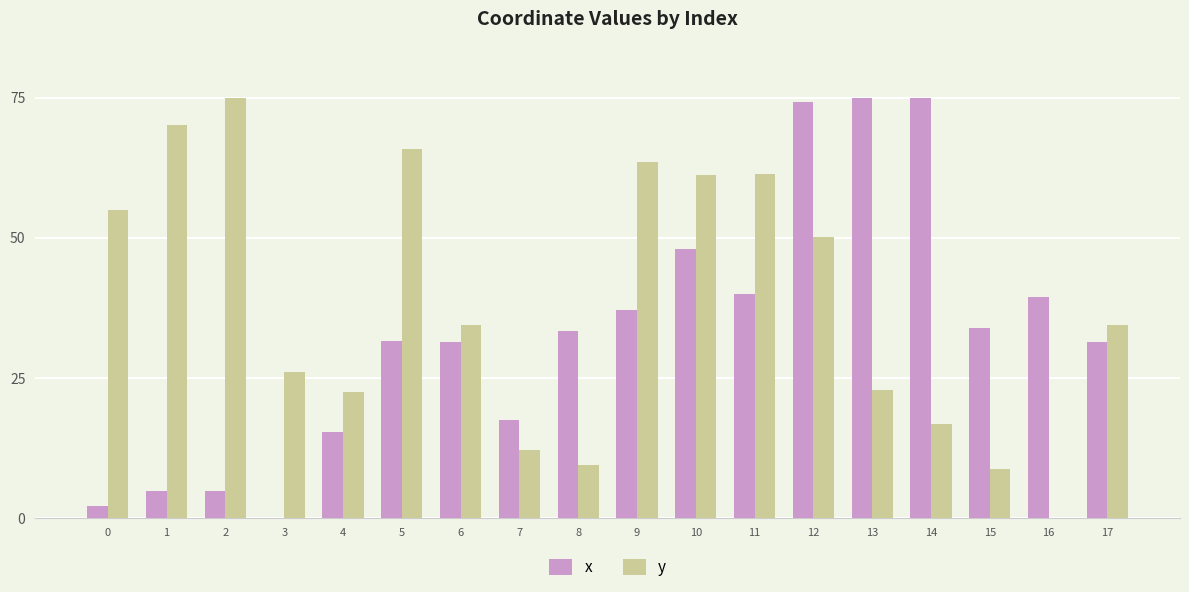

How many categories are shown in the chart?

18